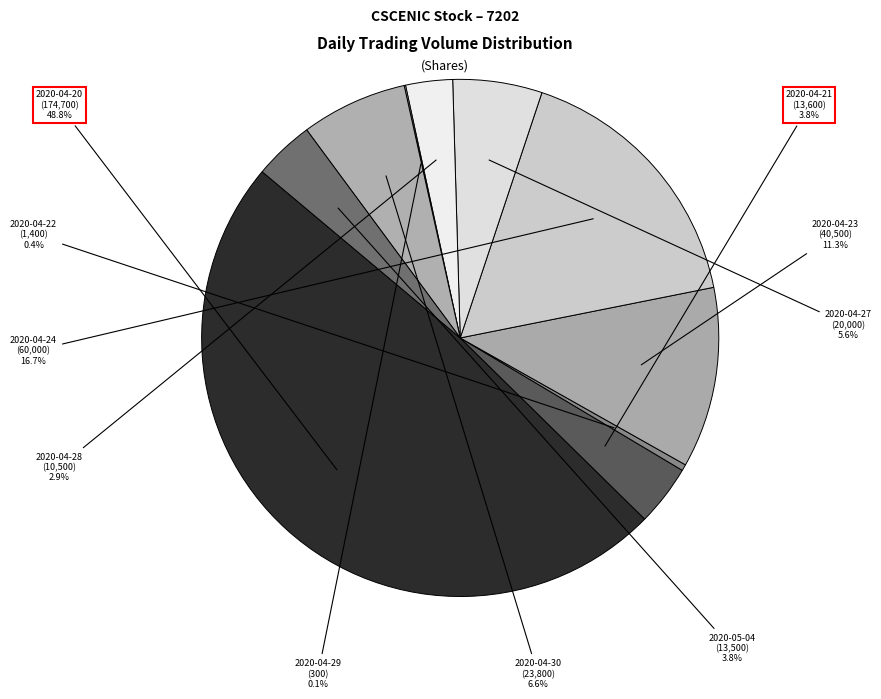

Is it true that 2020-04-20 is 49% of the pie?

True